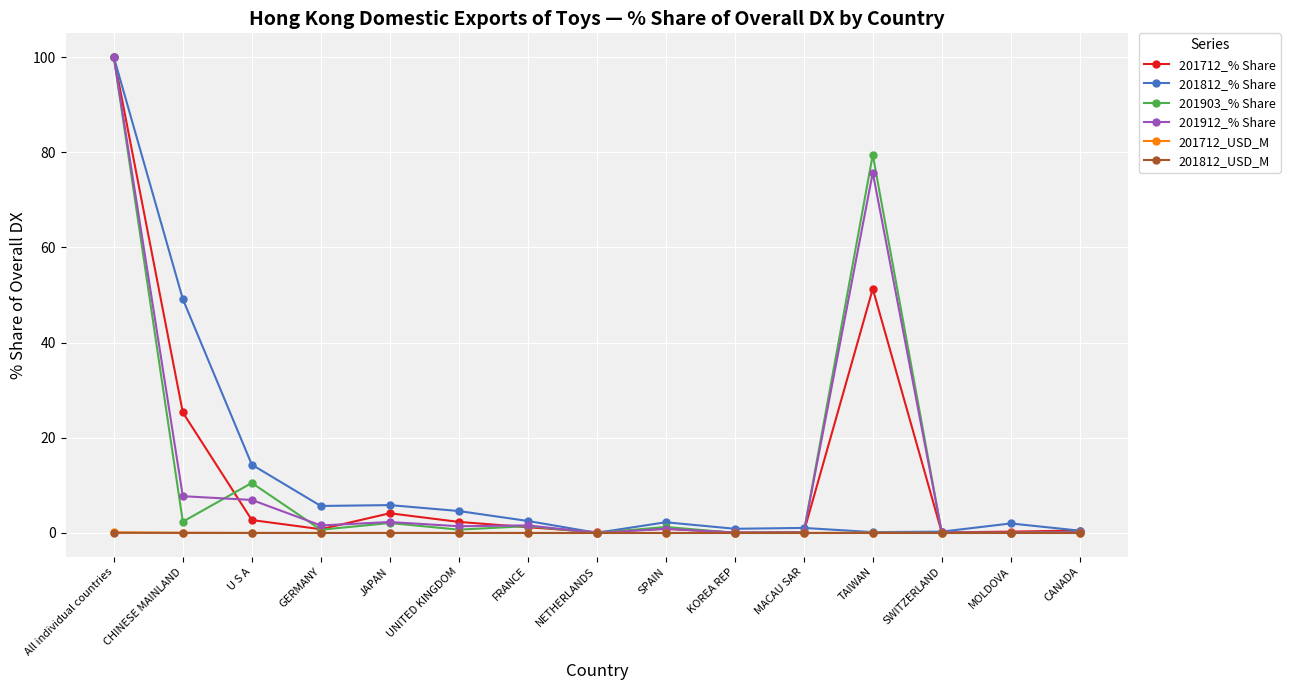

What is the total value across all series at CHINESE MAINLAND?

84.6